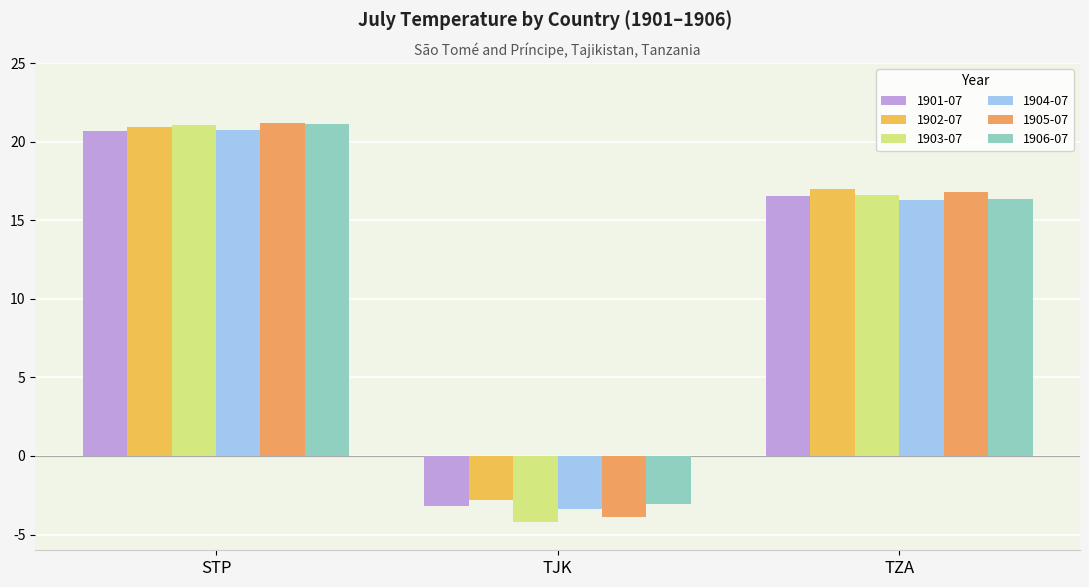

How many data points in 1904-07 are above 16?

2